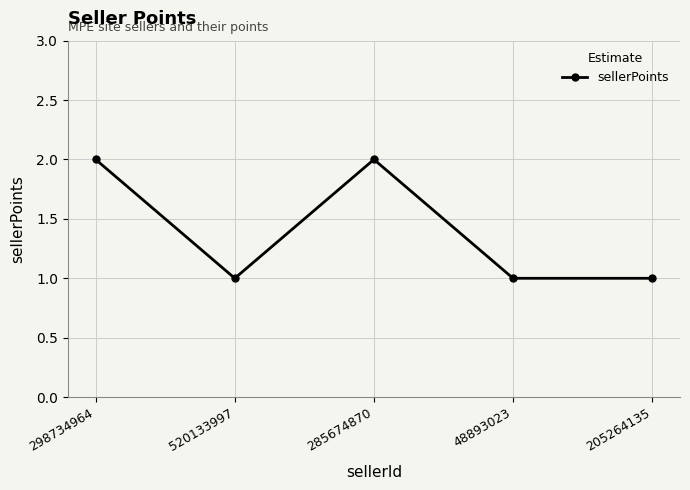

What is the sum of all values?

7